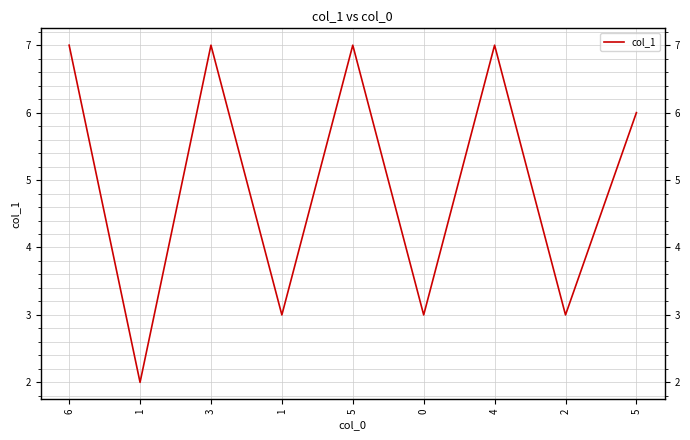

Reading left to right, list all the values displayed in this chart.

6=7	1=2	3=7	1=3	5=7	0=3	4=7	2=3	5=6